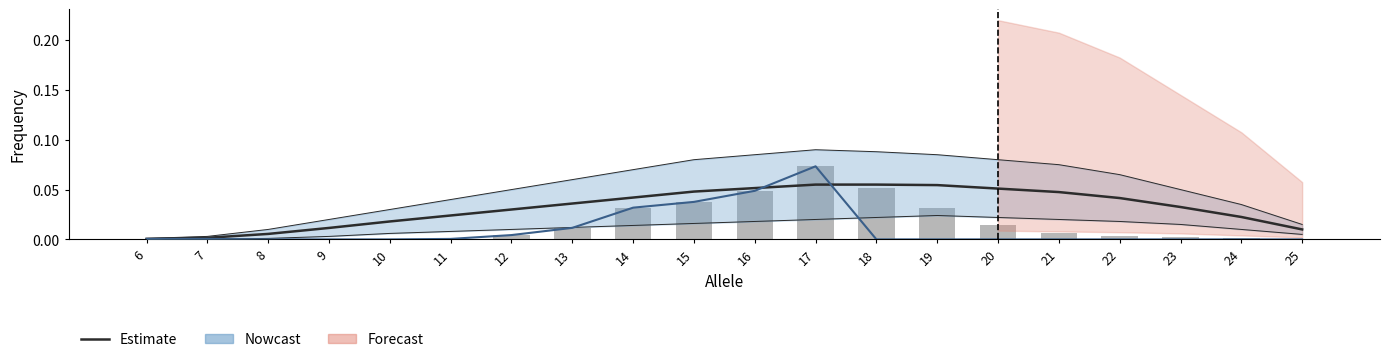

What is the highest value of the Observed series?

0.1